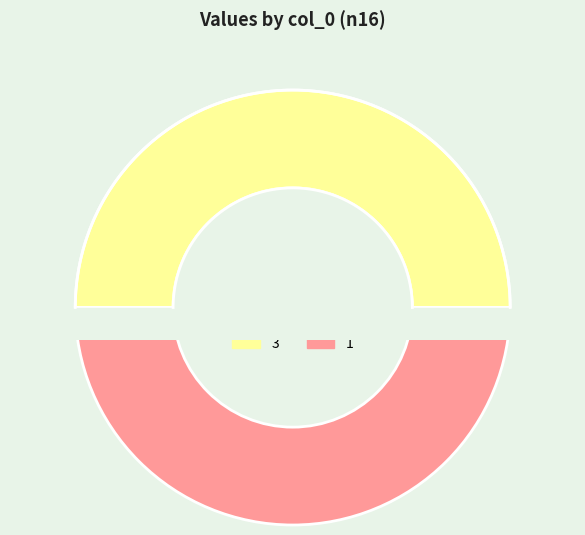

Is there a majority slice in this chart?

No